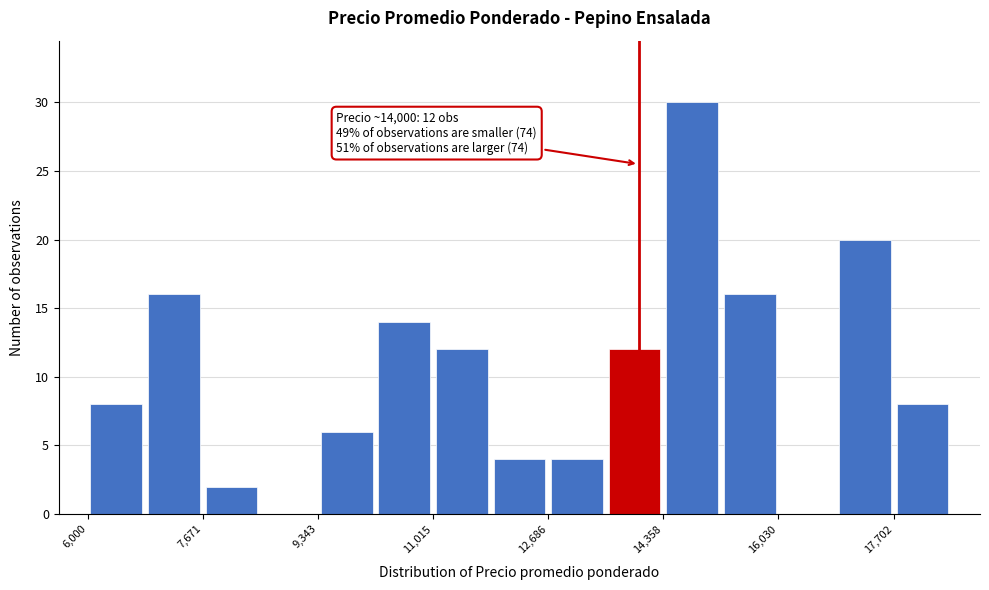

Over which range of the x-axis is the bar tallest?

14400 to 15200